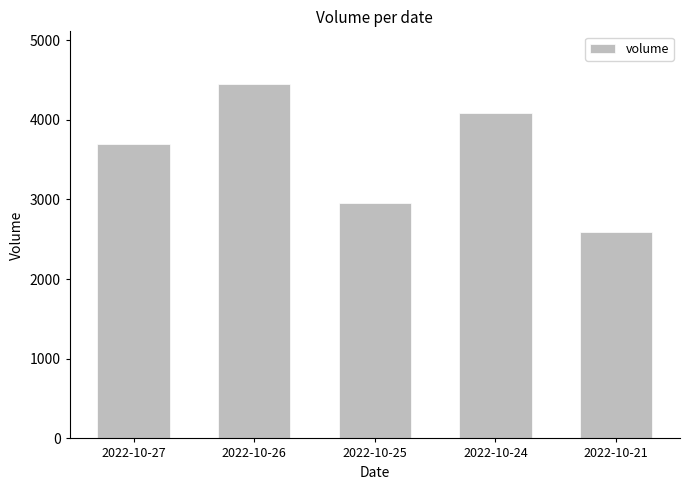

Rank the categories by value from highest to lowest.

2022-10-26, 2022-10-24, 2022-10-27, 2022-10-25, 2022-10-21